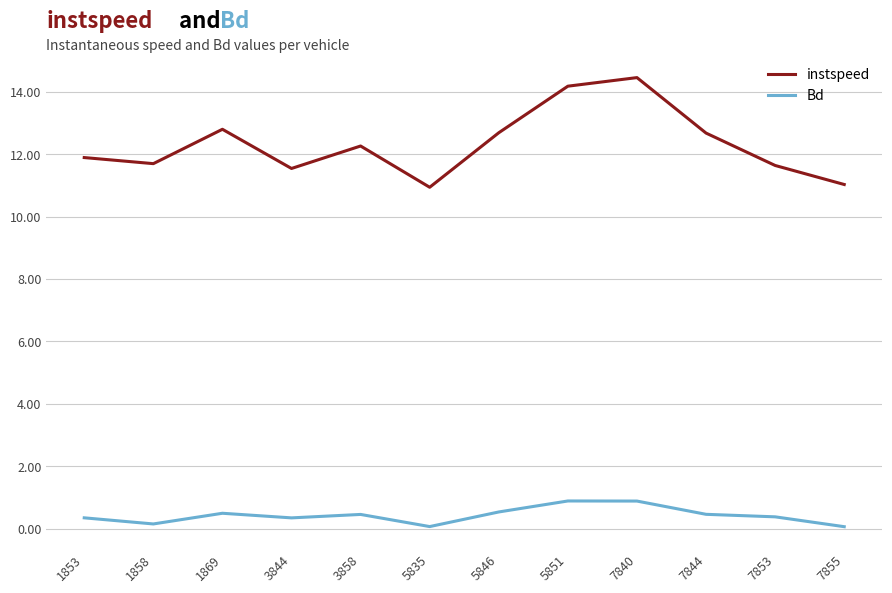

At 3844, list the series in order from largest to smallest.

instspeed, Bd